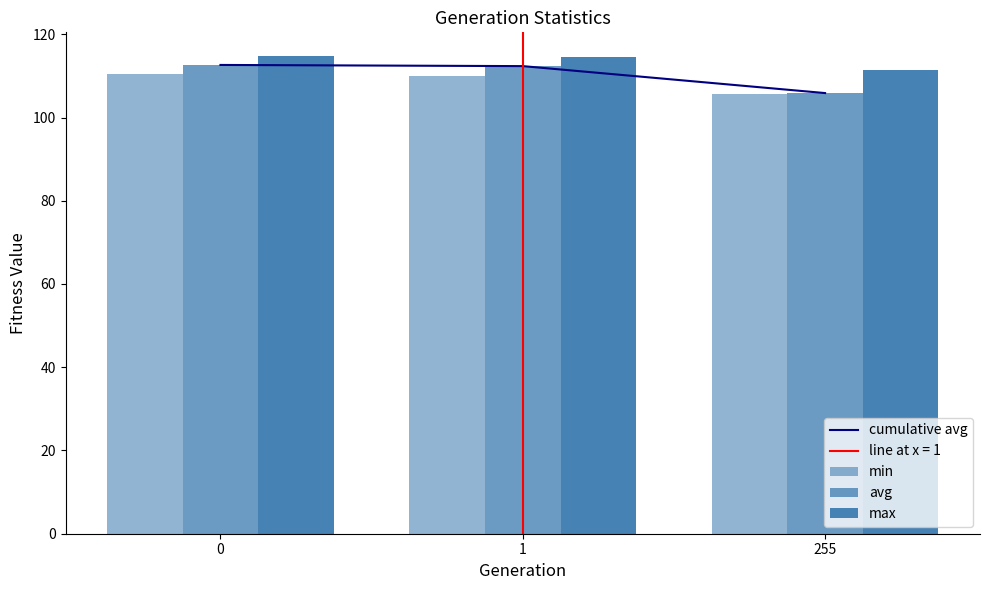

What is the difference between the maximum and minimum values in the avg series?

6.8